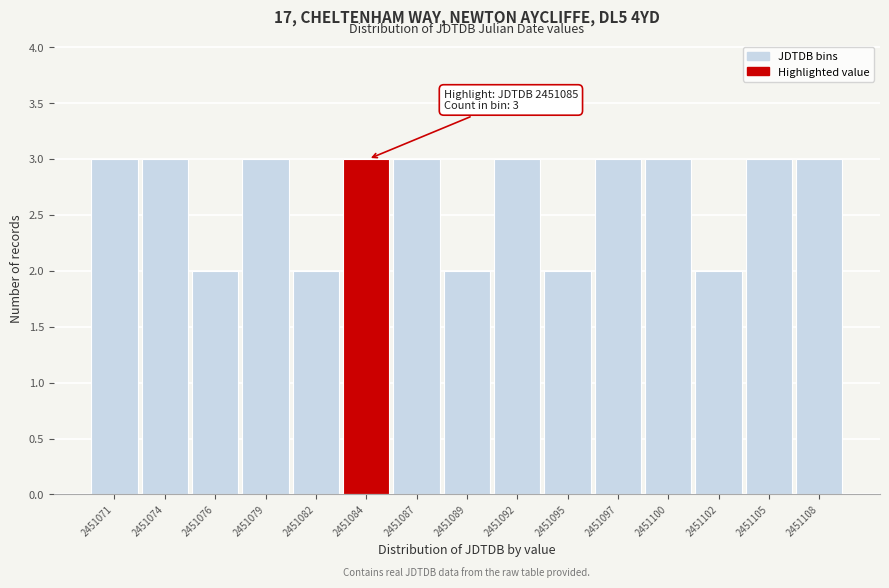

Reading right to left, extract all data points from this chart.

3	3	2	3	3	2	3	2	3	3	2	3	2	3	3